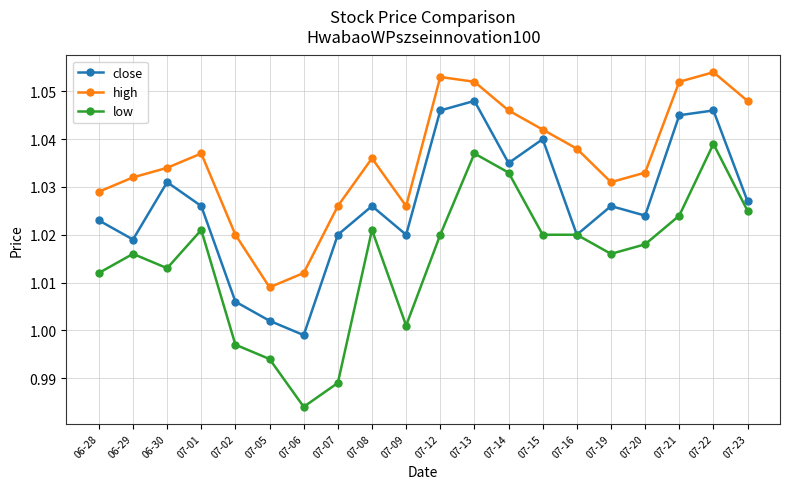

True or false: close and high cross at least once.

False